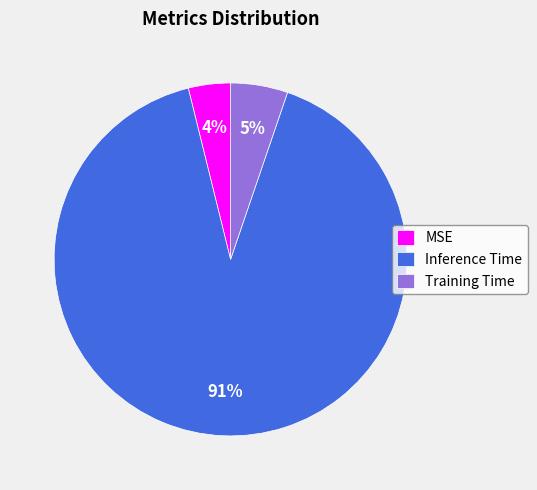

Is the sum of Inference Time and MSE greater than half?

Yes